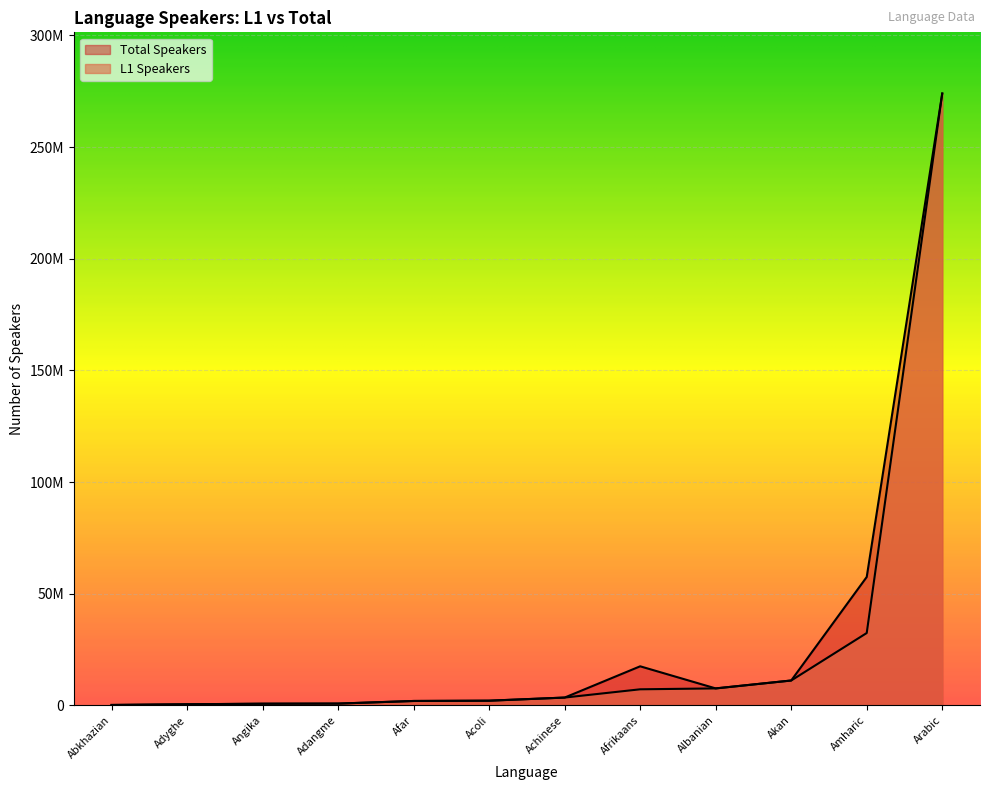

At how many categories does at least one series exceed 68518438?

1